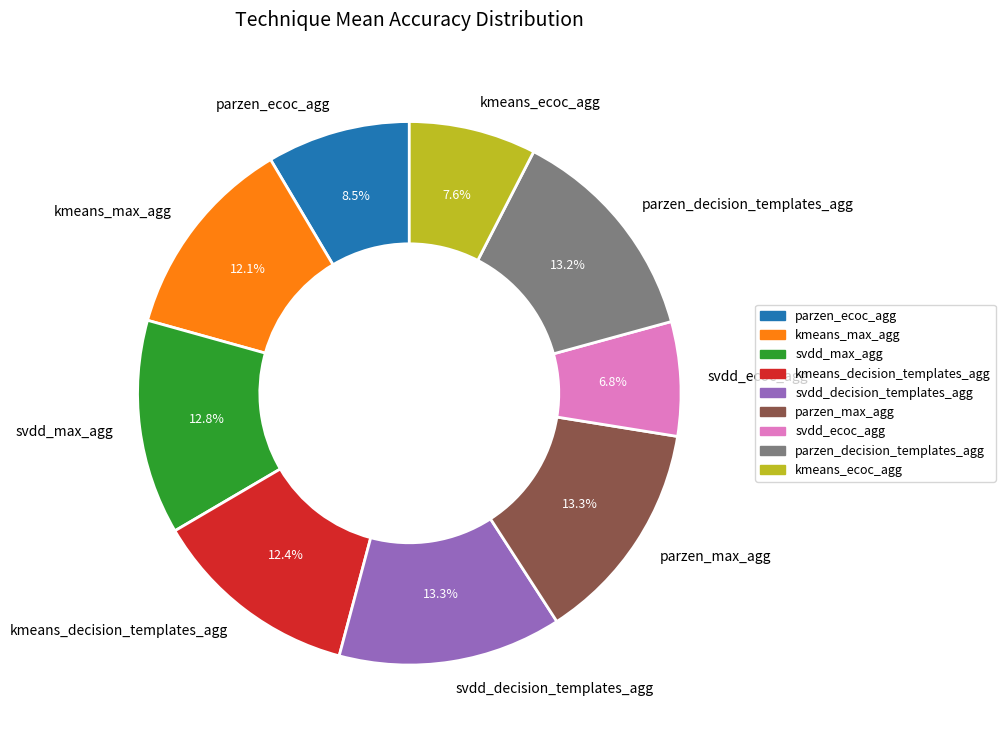

What percentage do svdd_decision_templates_agg and svdd_ecoc_agg together represent?

20.1%